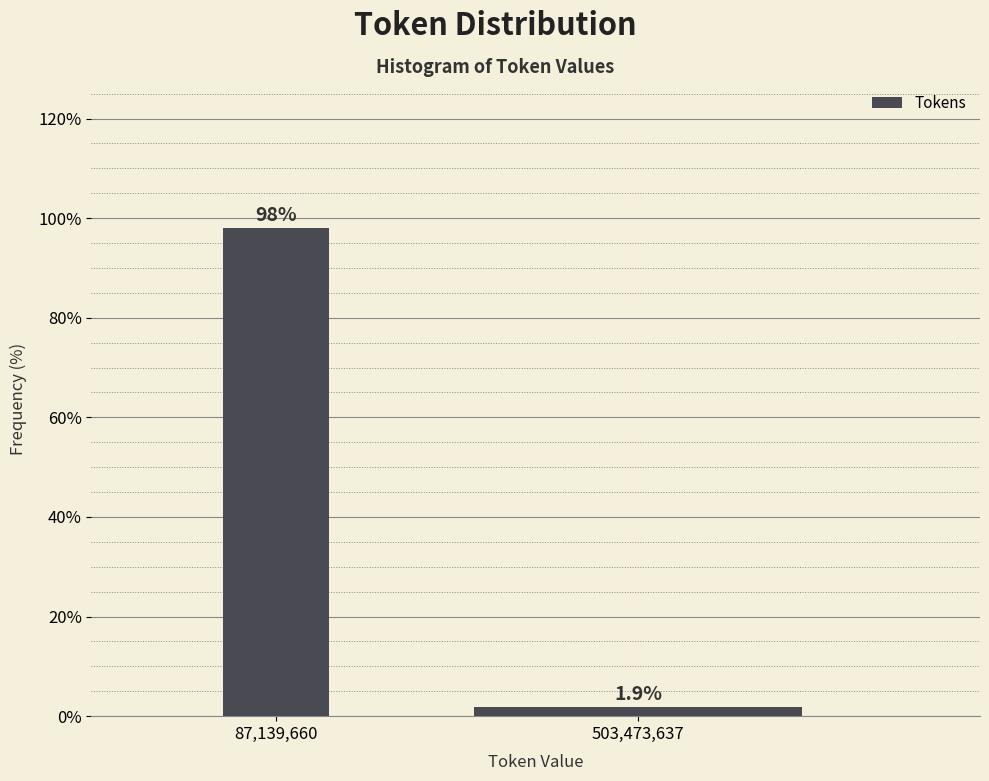

Reading left to right, extract all data points from this chart.

98.1	1.9